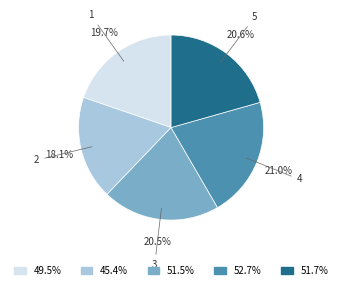

Is there a majority slice in this chart?

No